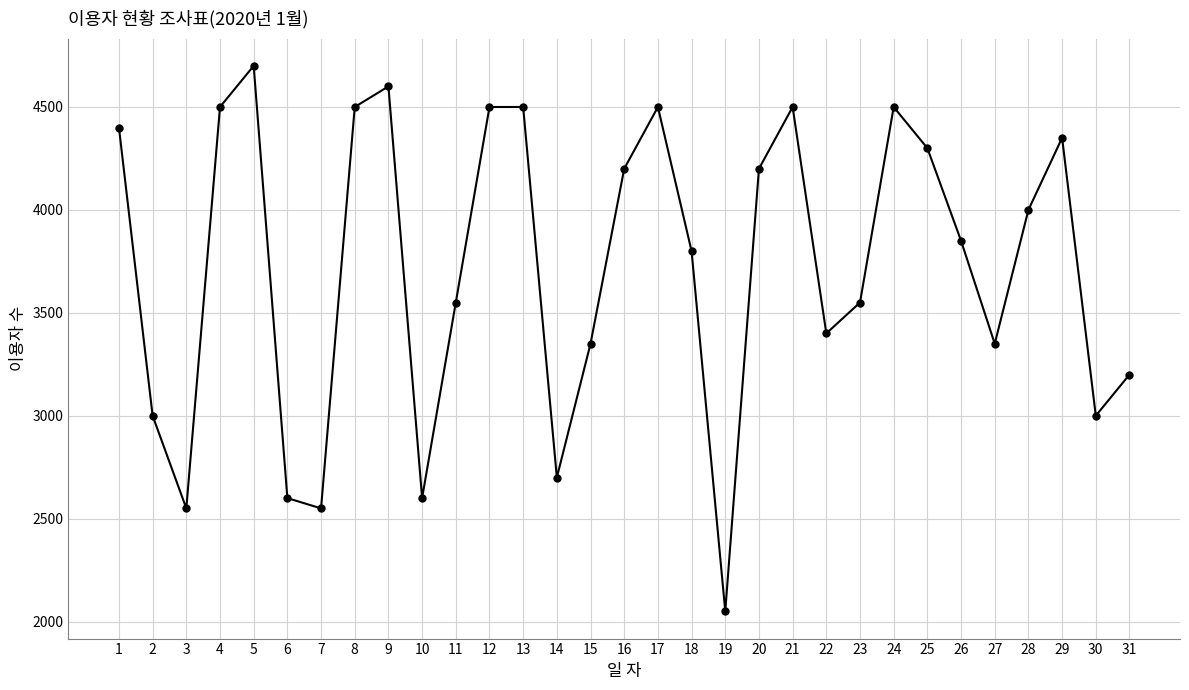

What is the change in value from 18 to 28?

+200